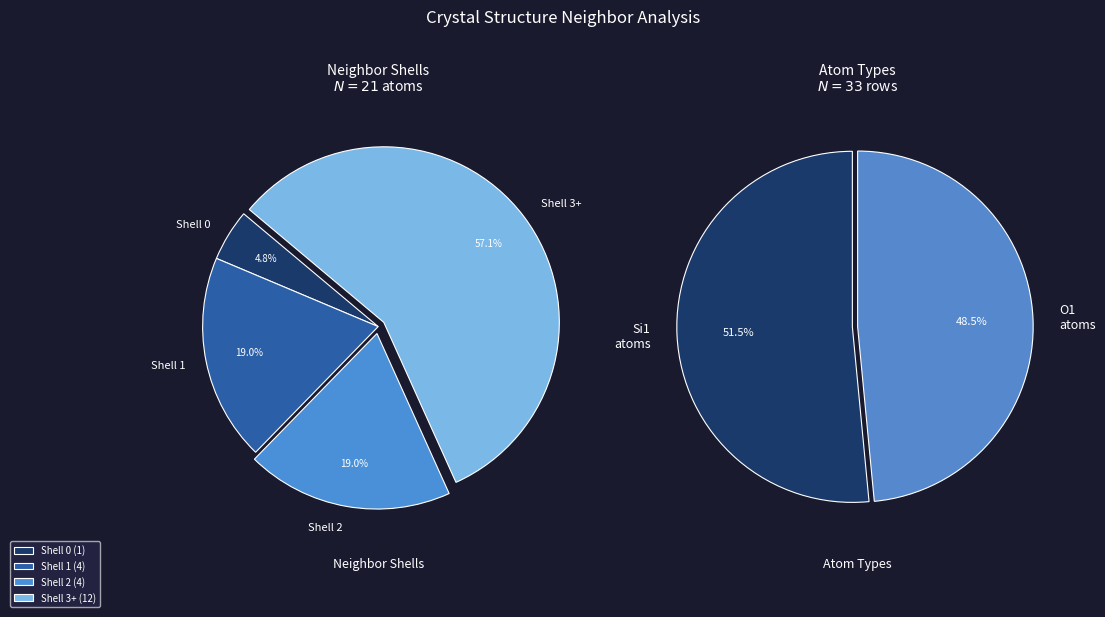

What is the smallest slice in the pie chart?

1